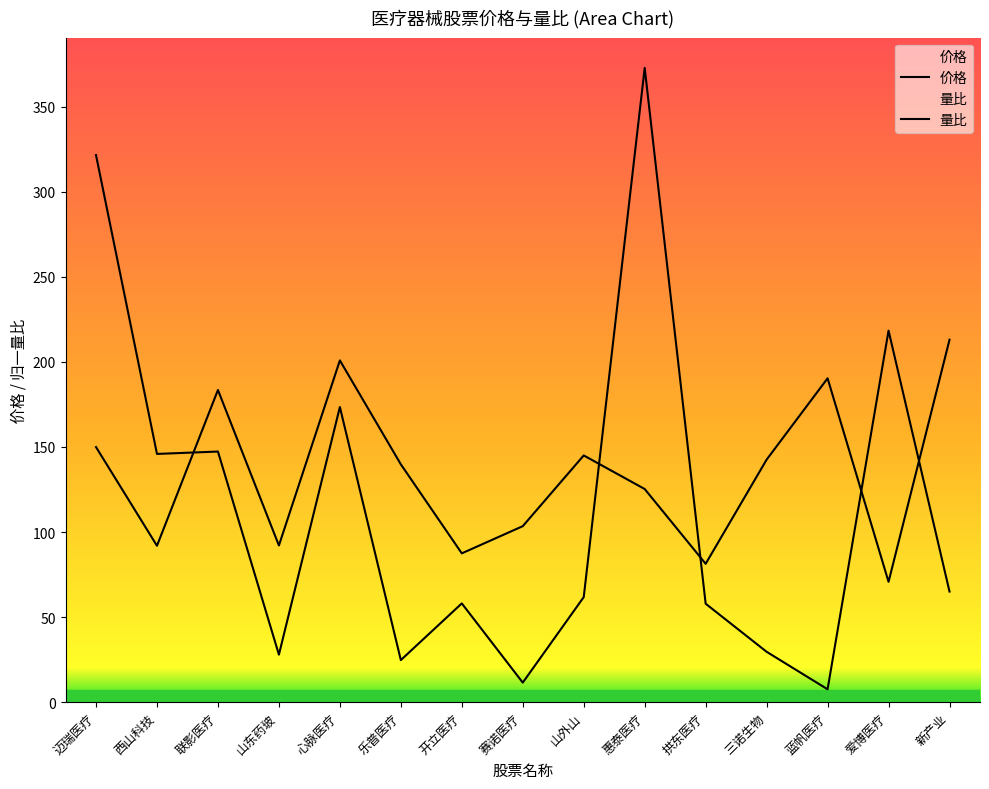

True or false: 价格 has more than 0 points higher than both neighbors.

True